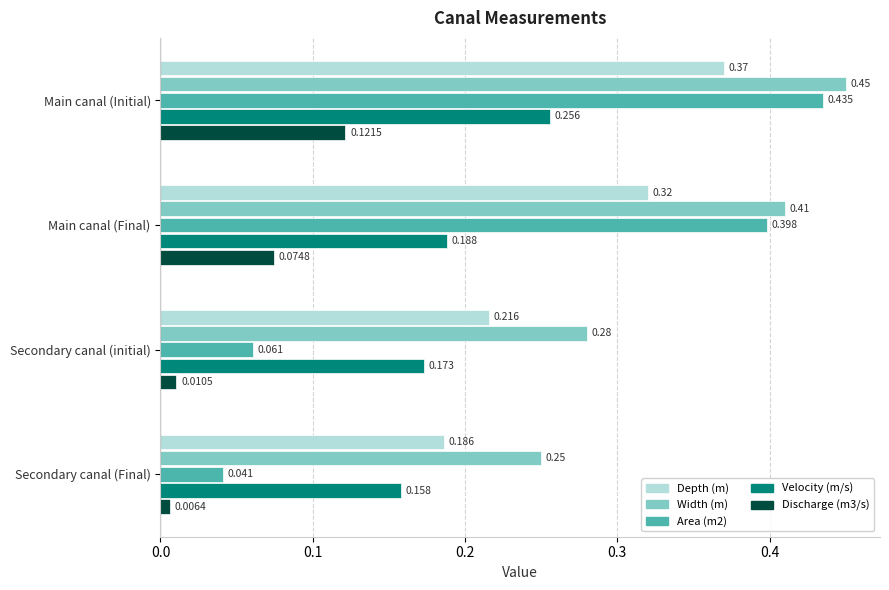

Which series has the largest total across all categories?

Width (m)